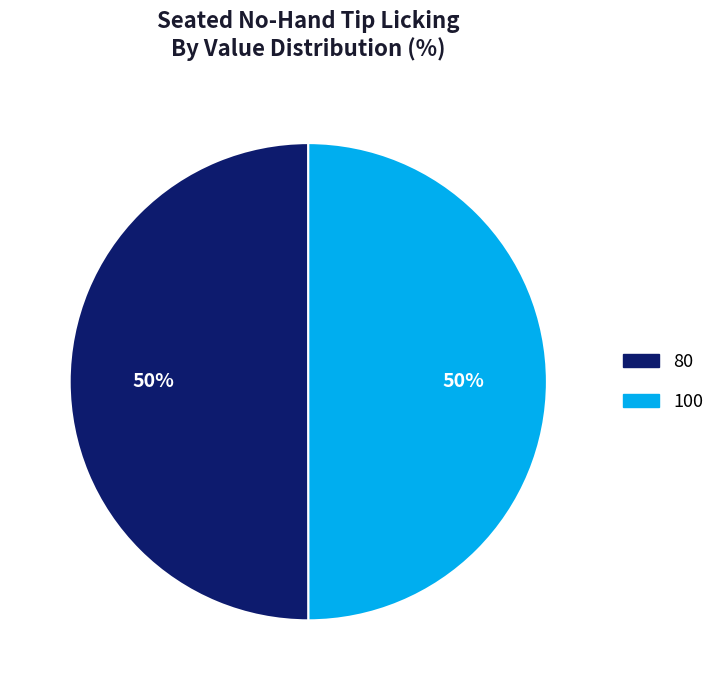

Is the sum of 80 and 100 greater than half?

Yes